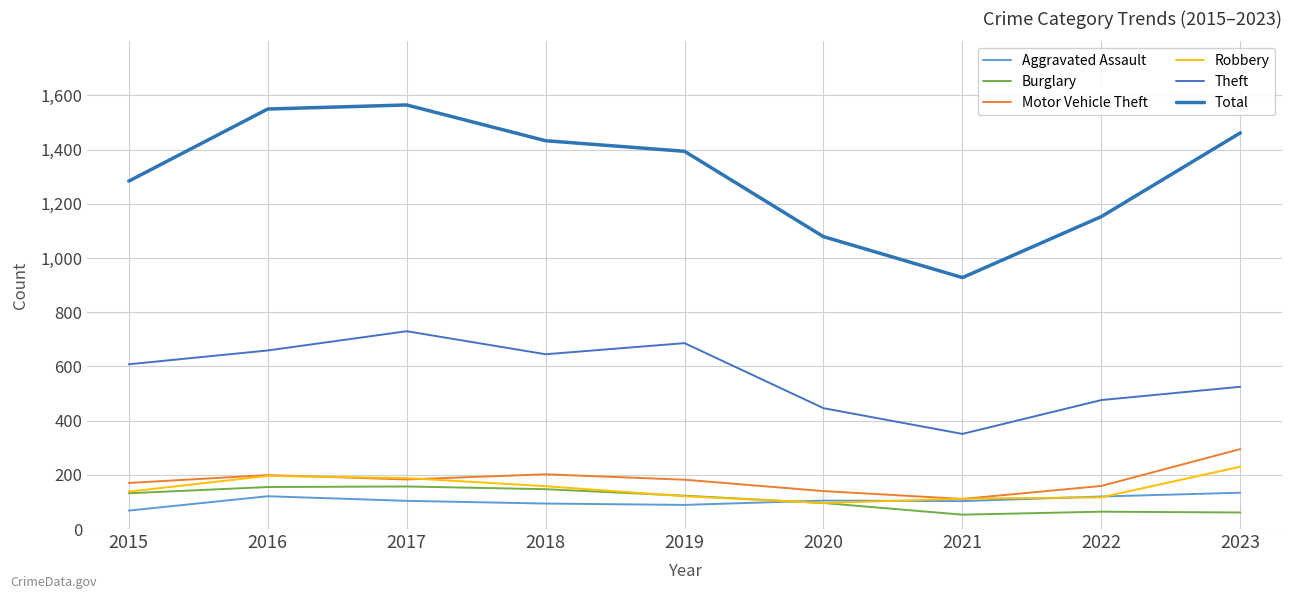

What are all the series names shown in the legend?

Aggravated Assault, Burglary, Motor Vehicle Theft, Robbery, Theft, Total